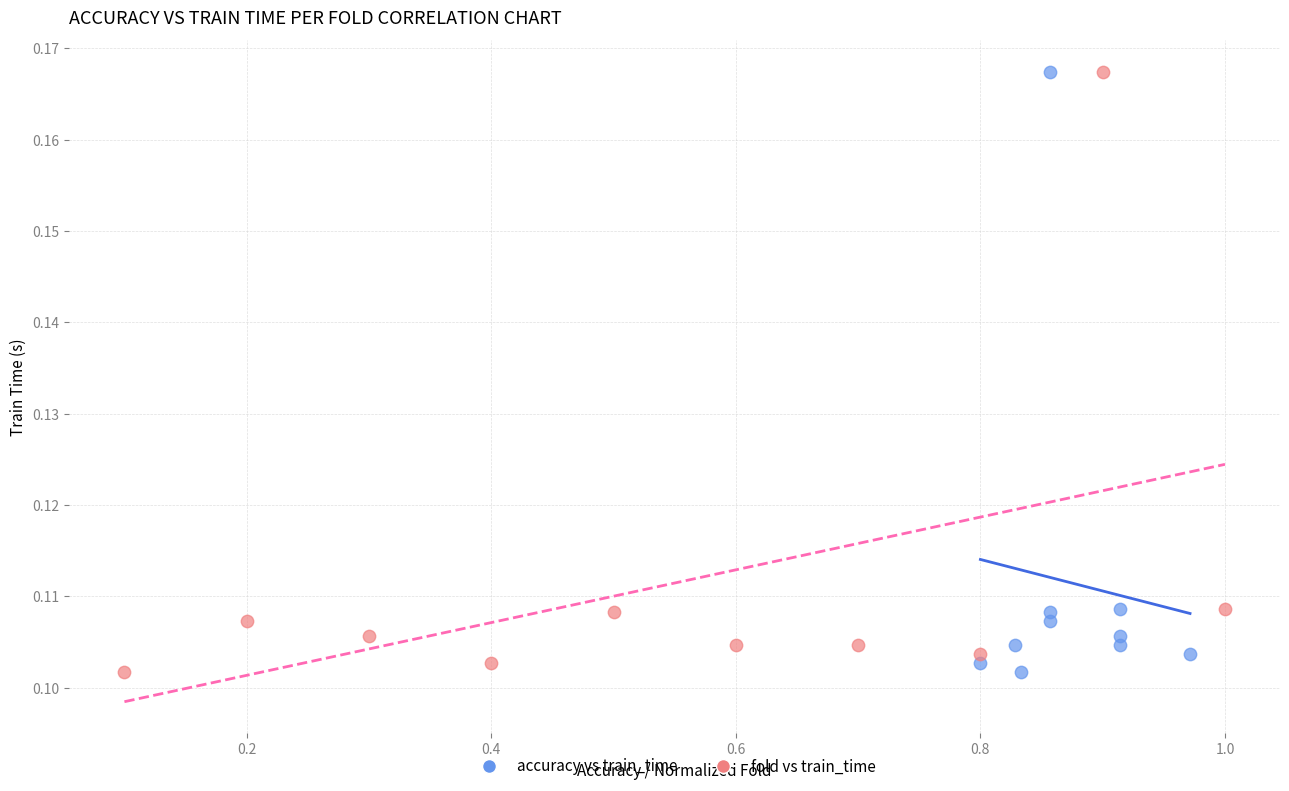

What are all the series names shown in the legend?

accuracy vs train_time, fold vs train_time